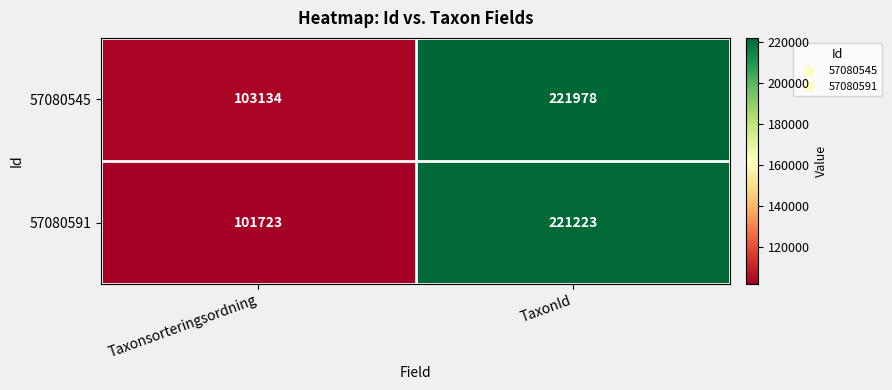

At how many categories does at least one series exceed 133910?

1